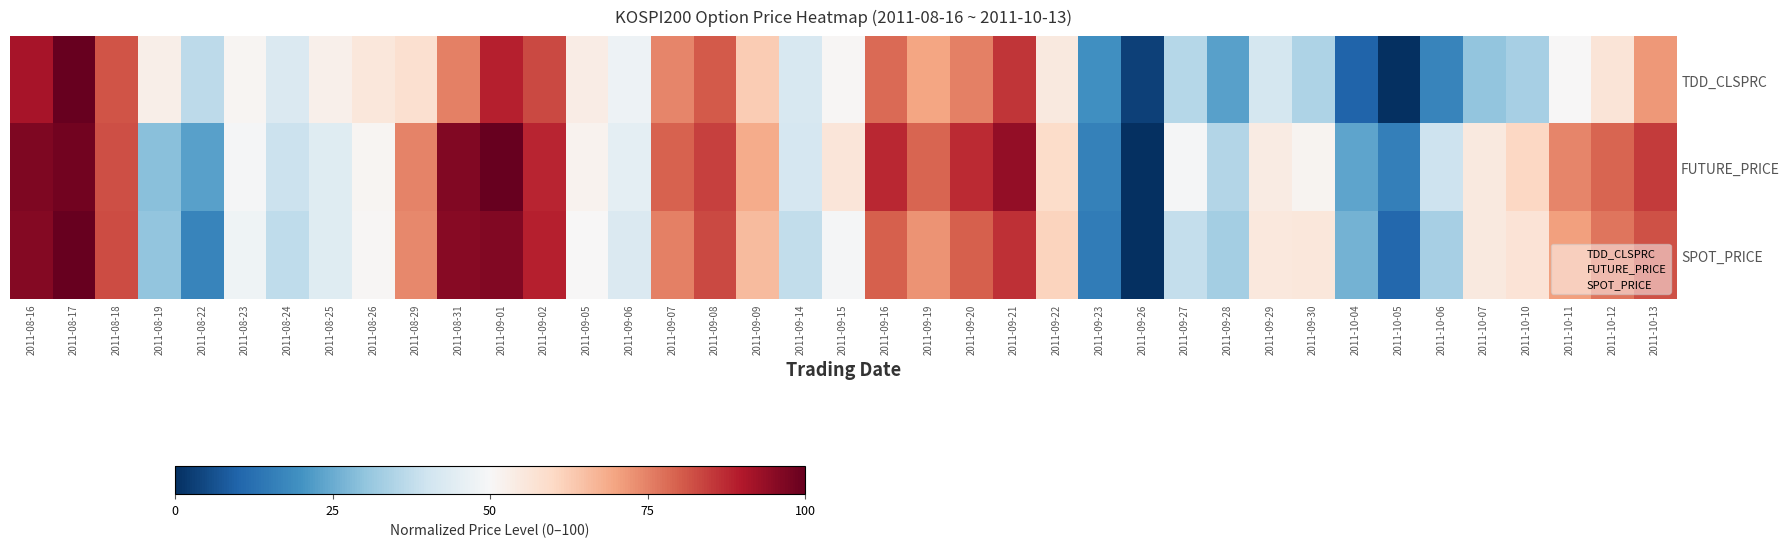

Reading right to left, transcribe all the data shown in this chart.

TDD_CLSPRC: 2011-10-13=71.6	2011-10-12=56.6	2011-10-11=50.2	2011-10-10=33.5	2011-10-07=30.1	2011-10-06=17.1	2011-10-05=0.0	2011-10-04=9.8	2011-09-30=34.4	2011-09-29=41.2	2011-09-28=22.9	2011-09-27=35.7	2011-09-26=3.4	2011-09-23=19.2	2011-09-22=54.9	2011-09-21=85.9	2011-09-20=75.2	2011-09-19=69.9	2011-09-16=78.2	2011-09-15=50.6	2011-09-14=42.1	2011-09-09=62.8	2011-09-08=80.6	2011-09-07=74.6	2011-09-06=47.6	2011-09-05=53.8	2011-09-02=83.1	2011-09-01=88.7	2011-08-31=75.0	2011-08-29=58.1	2011-08-26=55.6	2011-08-25=52.4	2011-08-24=42.9	2011-08-23=50.9	2011-08-22=37.0	2011-08-19=52.8	2011-08-18=81.4	2011-08-17=100.0	2011-08-16=91.2
FUTURE_PRICE: 2011-10-13=85.1	2011-10-12=79.0	2011-10-11=74.4	2011-10-10=60.4	2011-10-07=55.1	2011-10-06=39.8	2011-10-05=15.8	2011-10-04=23.6	2011-09-30=51.3	2011-09-29=54.0	2011-09-28=35.2	2011-09-27=49.6	2011-09-26=0.0	2011-09-23=16.2	2011-09-22=59.1	2011-09-21=93.8	2011-09-20=87.2	2011-09-19=79.0	2011-09-16=87.6	2011-09-15=56.1	2011-09-14=41.7	2011-09-09=68.4	2011-09-08=84.0	2011-09-07=79.4	2011-09-06=45.3	2011-09-05=51.7	2011-09-02=88.1	2011-09-01=100.0	2011-08-31=96.4	2011-08-29=74.8	2011-08-26=50.8	2011-08-25=43.9	2011-08-24=39.3	2011-08-23=49.4	2011-08-22=22.7	2011-08-19=29.1	2011-08-18=82.4	2011-08-17=98.2	2011-08-16=96.8
SPOT_PRICE: 2011-10-13=81.7	2011-10-12=76.9	2011-10-11=70.5	2011-10-10=56.9	2011-10-07=55.0	2011-10-06=33.4	2011-10-05=10.8	2011-10-04=26.5	2011-09-30=55.5	2011-09-29=55.4	2011-09-28=33.0	2011-09-27=38.0	2011-09-26=0.0	2011-09-23=15.2	2011-09-22=61.1	2011-09-21=86.6	2011-09-20=79.8	2011-09-19=72.3	2011-09-16=79.7	2011-09-15=49.2	2011-09-14=37.5	2011-09-09=65.7	2011-09-08=83.0	2011-09-07=75.0	2011-09-06=42.6	2011-09-05=50.3	2011-09-02=88.8	2011-09-01=96.4	2011-08-31=95.7	2011-08-29=73.8	2011-08-26=50.7	2011-08-25=43.9	2011-08-24=37.5	2011-08-23=47.7	2011-08-22=17.0	2011-08-19=30.1	2011-08-18=82.5	2011-08-17=100.0	2011-08-16=95.9